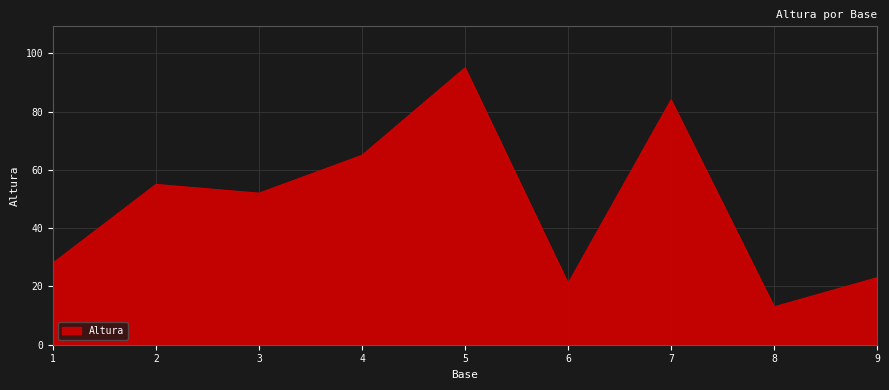

Where is the data nearest to the value 54?

2